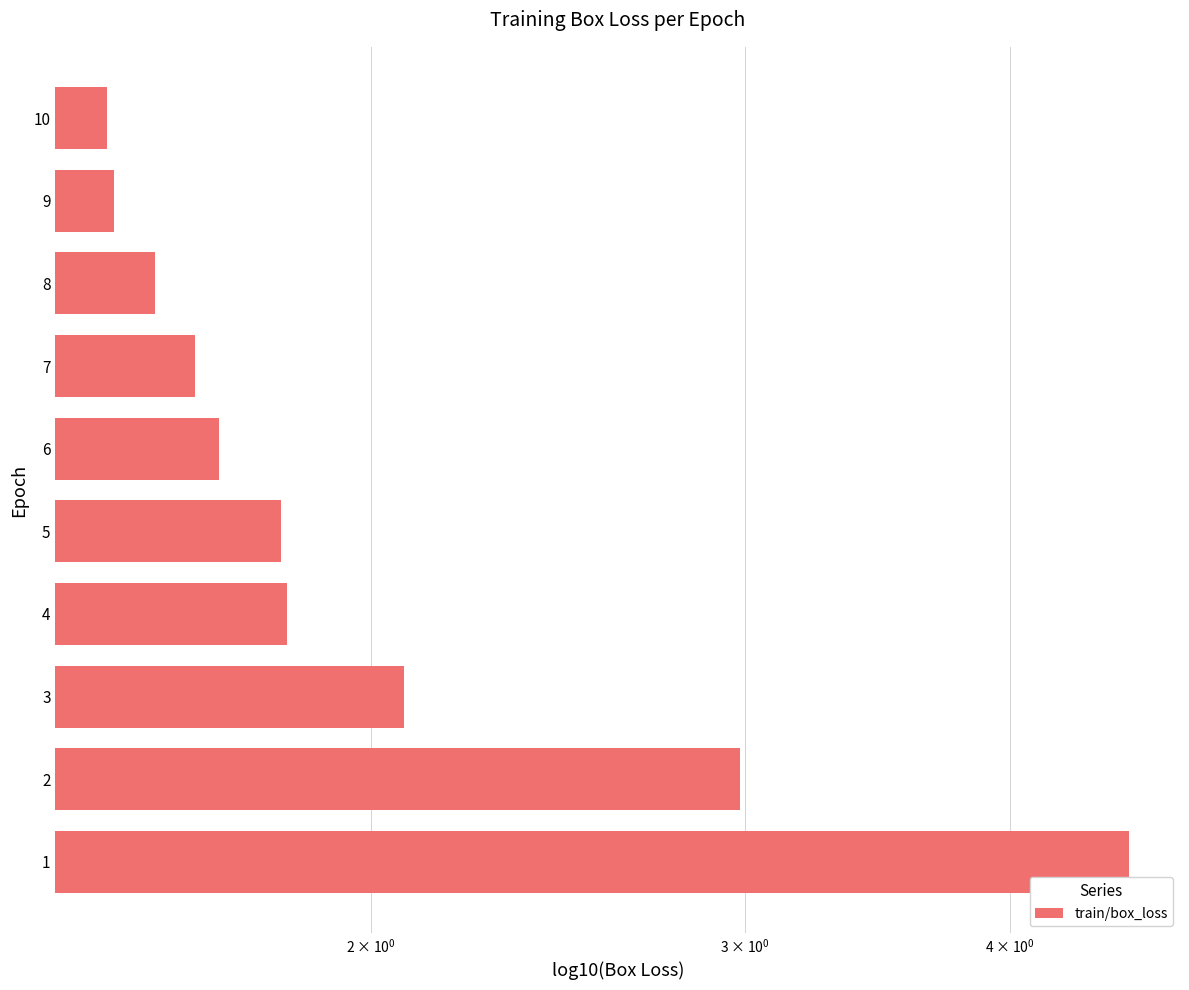

What is the value of the 7th bar from the left?

1.7